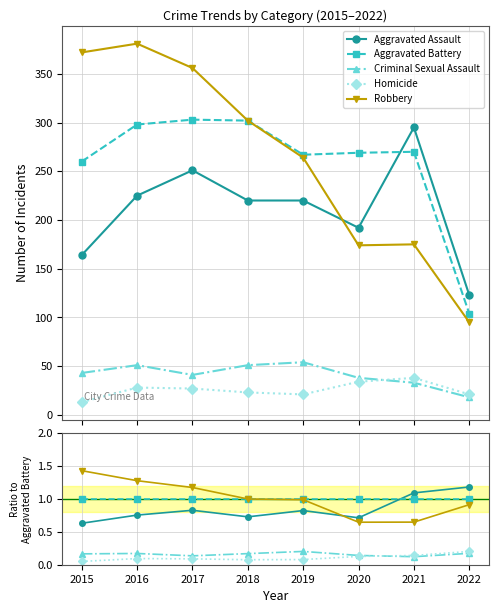

Rank the series at 2017 from lowest to highest value.

Homicide, Criminal Sexual Assault, Aggravated Assault, Aggravated Battery, Robbery